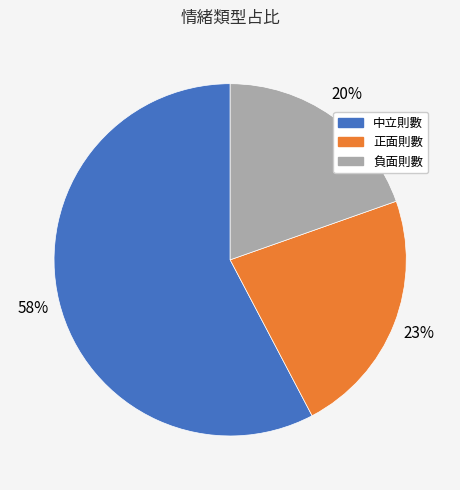

To the nearest percent, what is the difference between the largest and smallest slice percentages?

38%